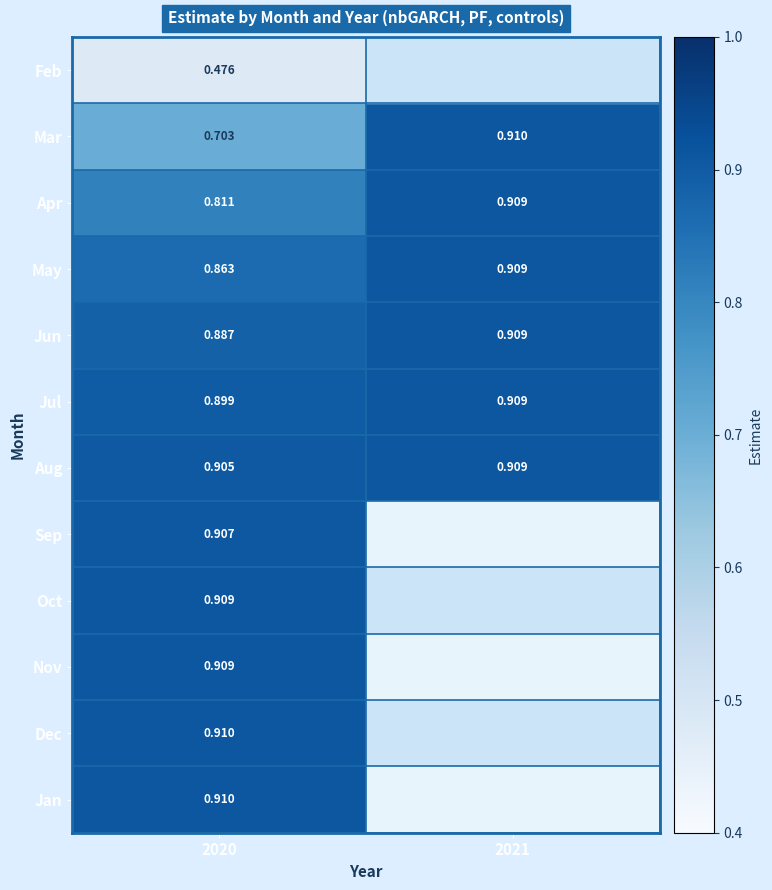

What is the difference between the maximum and minimum values in the Apr series?

0.1